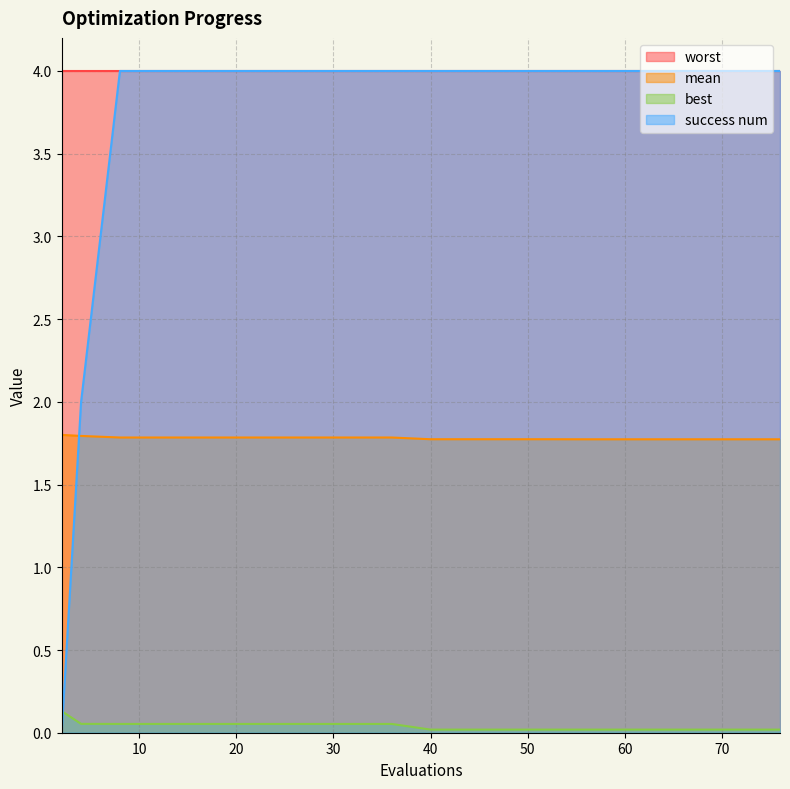

Read the mean value at 68.

1.8